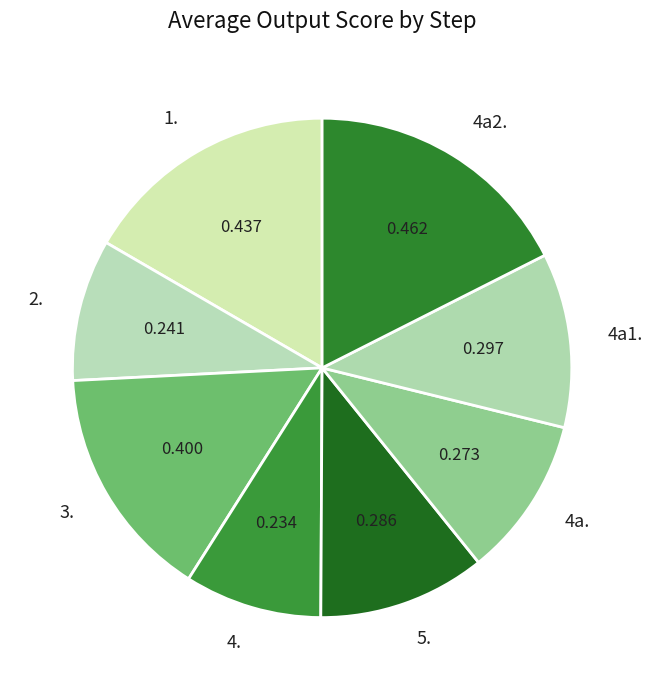

Is 4a1. the majority of the pie?

No